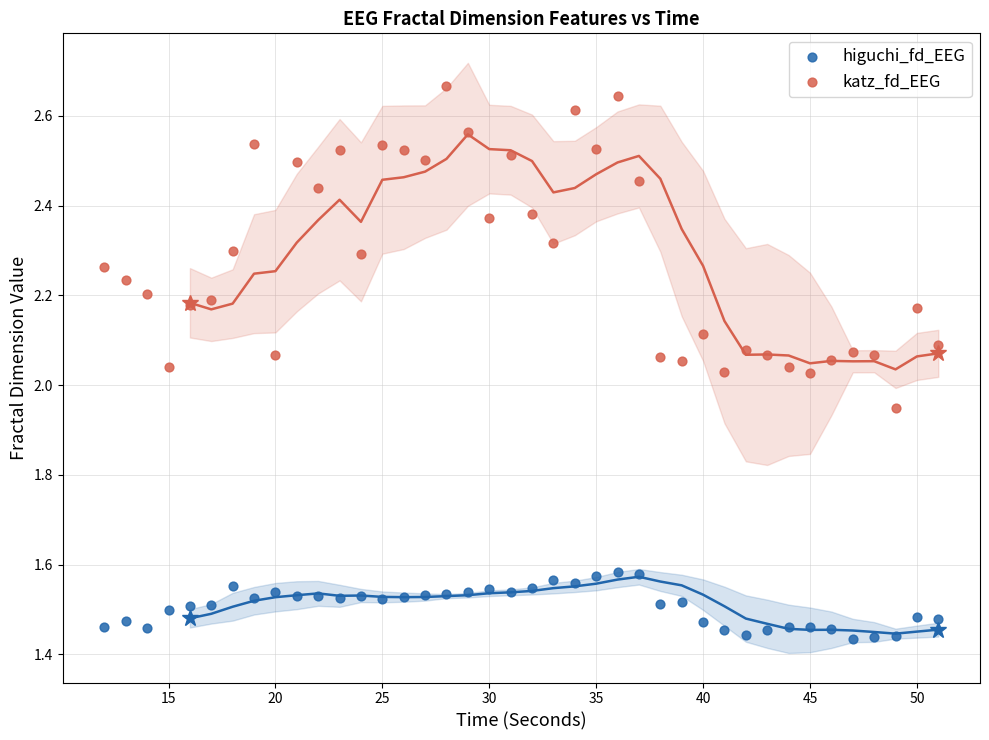

Across all data points, what is the range of X values (max minus min)?

39.0